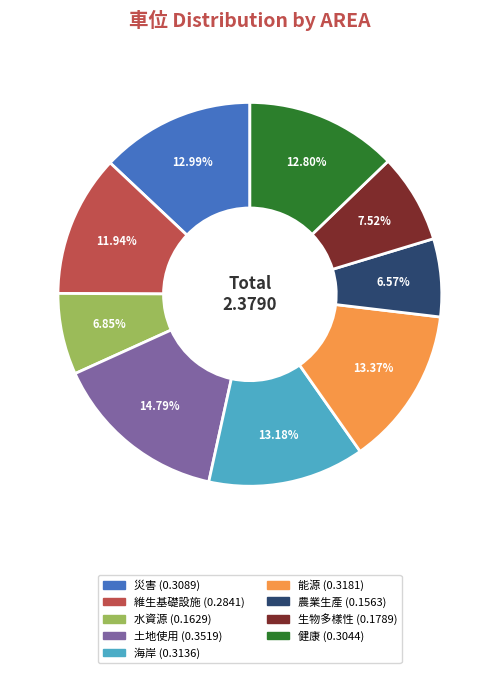

Which slice is the largest?

土地使用